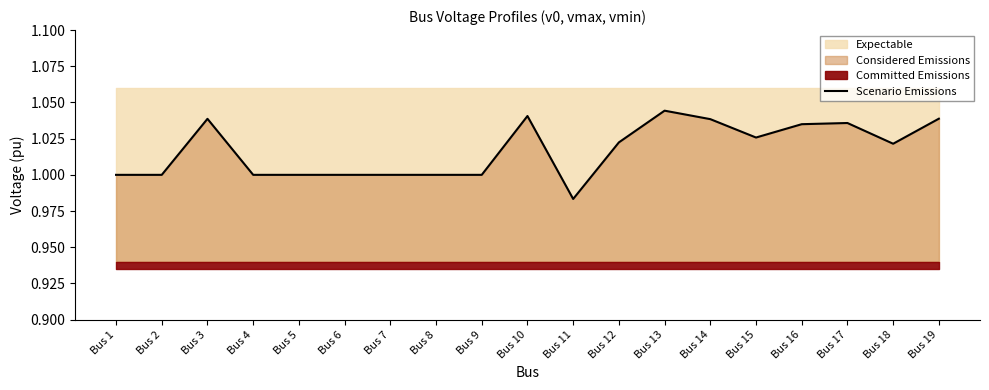

Rank the categories by value from highest to lowest.

Bus 13, Bus 10, Bus 19, Bus 3, Bus 14, Bus 17, Bus 16, Bus 15, Bus 12, Bus 18, Bus 1, Bus 2, Bus 4, Bus 5, Bus 6, Bus 7, Bus 8, Bus 9, Bus 11